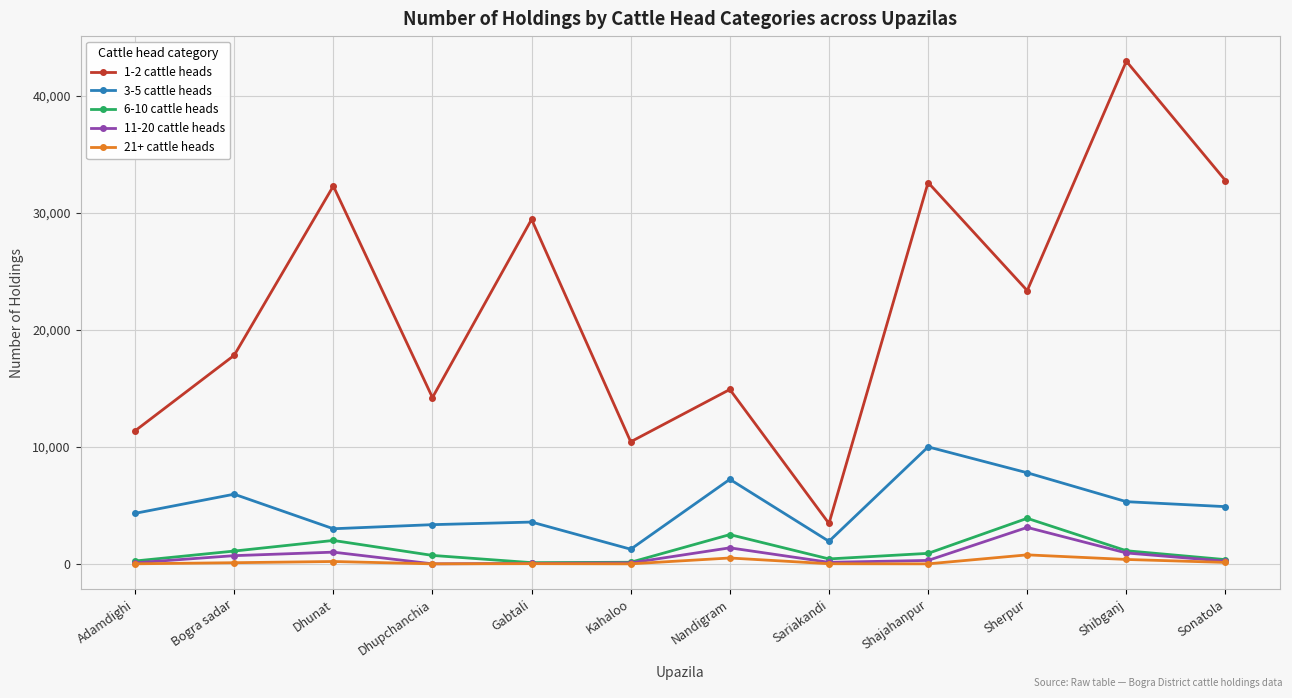

Which label corresponds to the largest value in the chart?

Shibganj